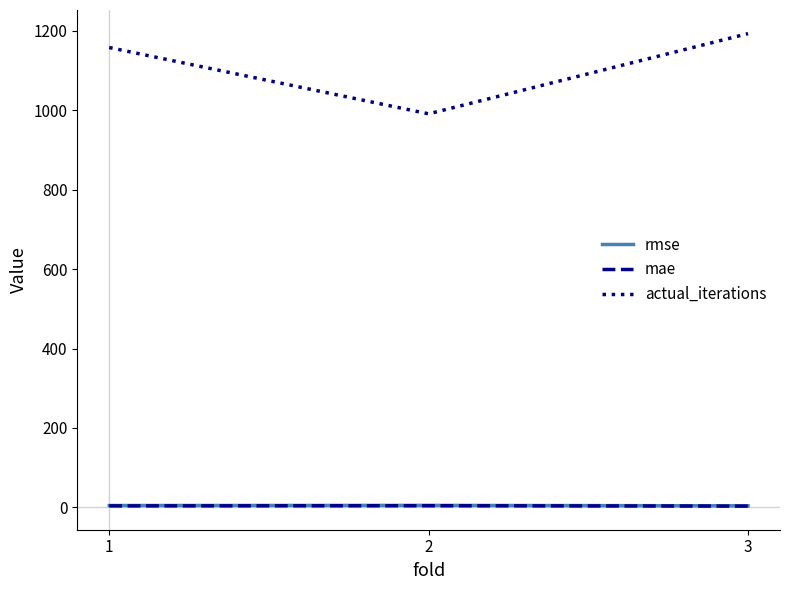

Which series has the largest total across all categories?

actual_iterations